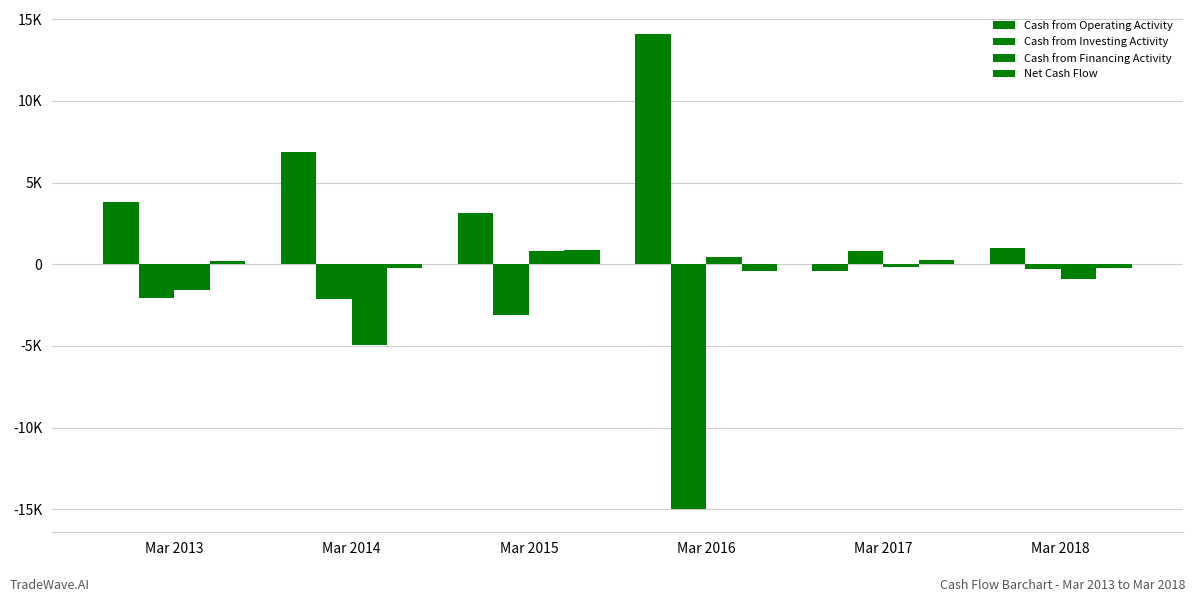

Does the chart contain stacked bars?

No